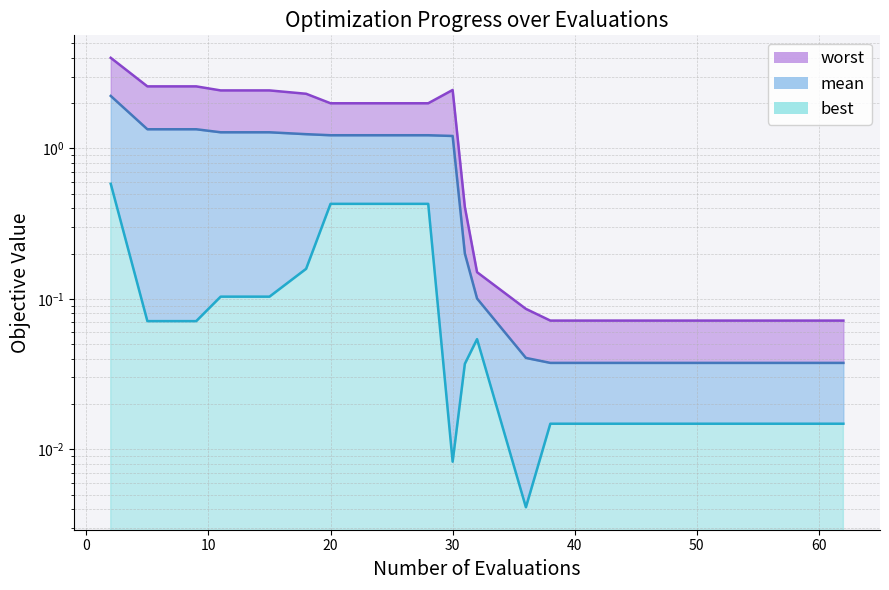

True or false: mean has a value of 0.0 at 42.

False